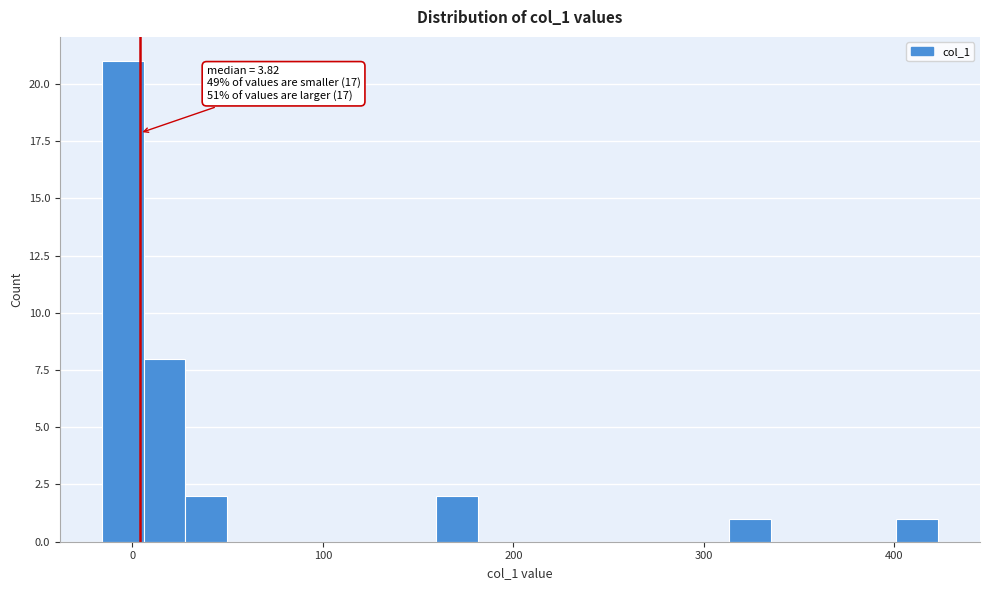

Read against the x-axis, roughly where is the centre of the tallest bar?

-10